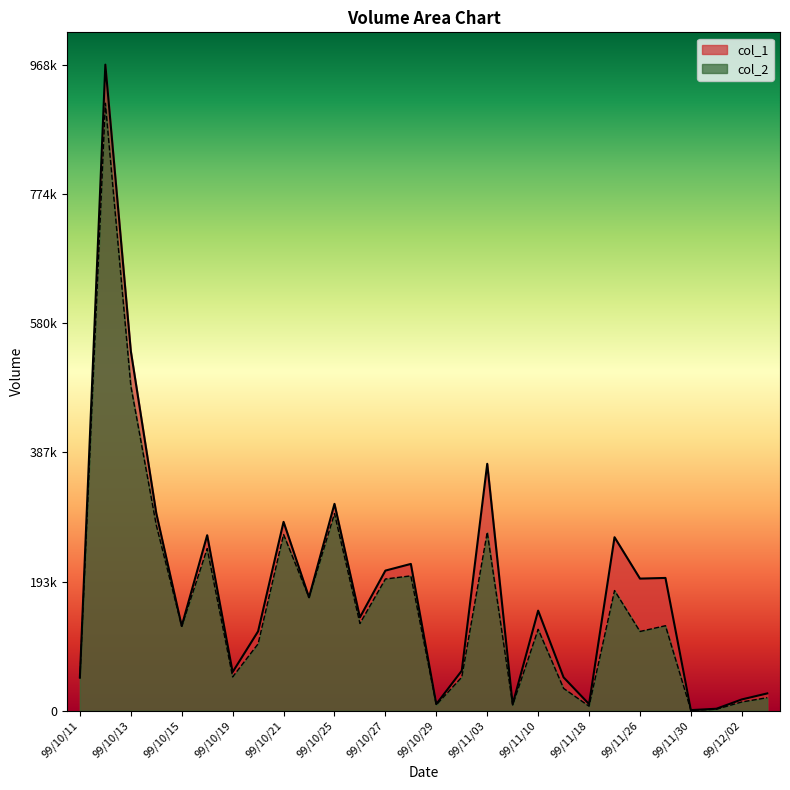

Rank the series at 99/11/10 from highest to lowest value.

col_1, col_2